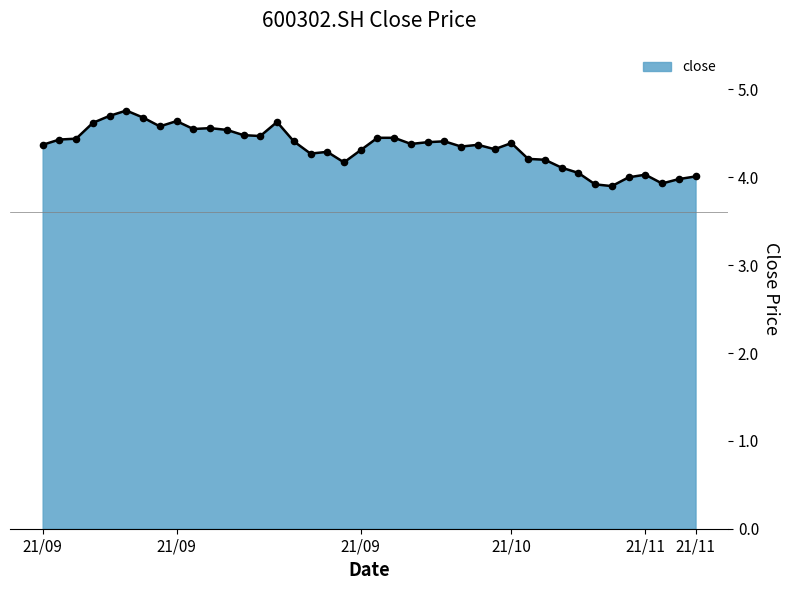

What is the greatest value displayed?

4.8